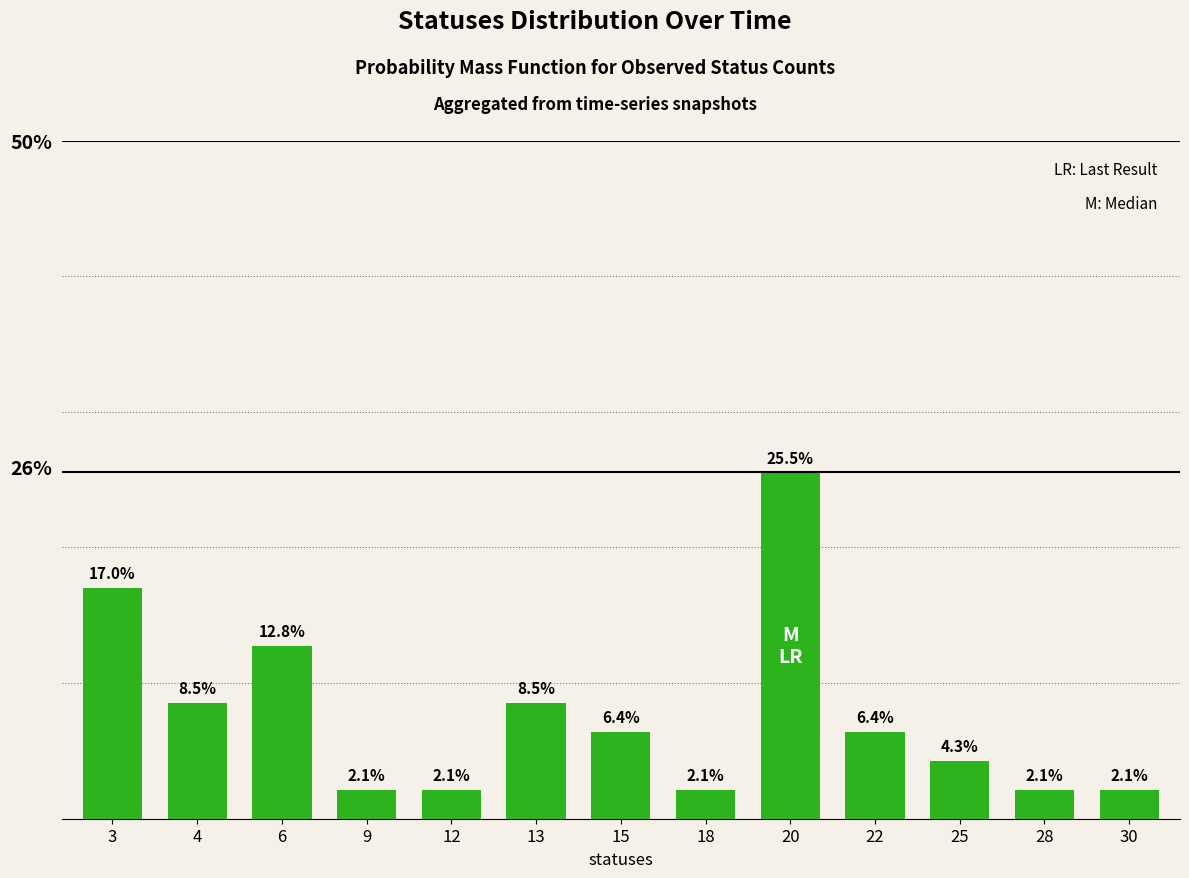

How many categories are shown in the chart?

13